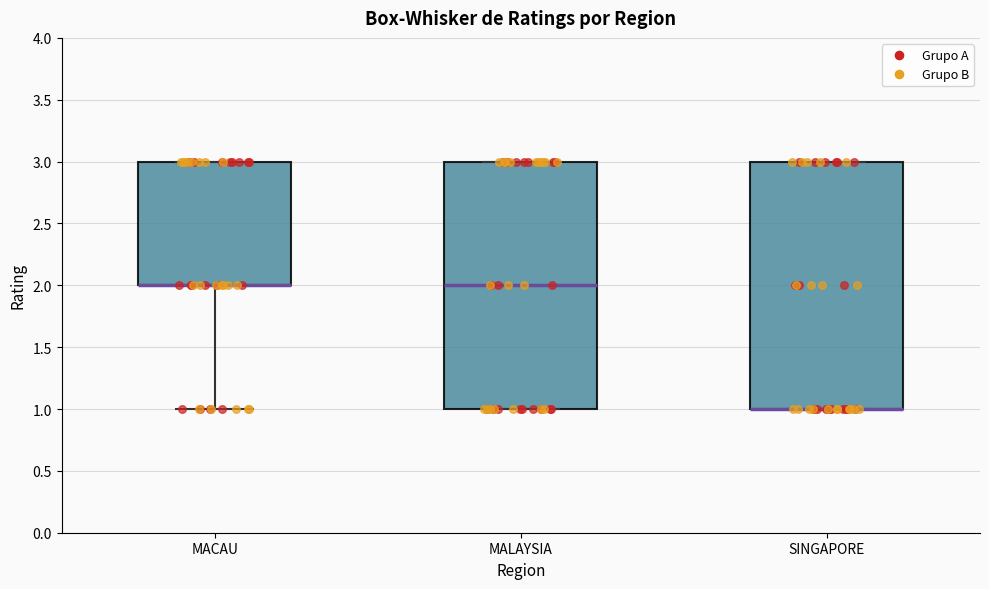

Reading left to right, read every box against the y-axis: the position of its median line, the range the box covers, and the ends of its whiskers. The values are not printed on the chart, so give them approximately, as read against the axis.

MACAU: median 2 (drawn on the box's lower edge), box 2 to 3, whiskers 1 to 3
MALAYSIA: median 2, box 1 to 3, whiskers 1 to 3
SINGAPORE: median 1 (drawn on the box's lower edge), box 1 to 3, whiskers 1 to 3